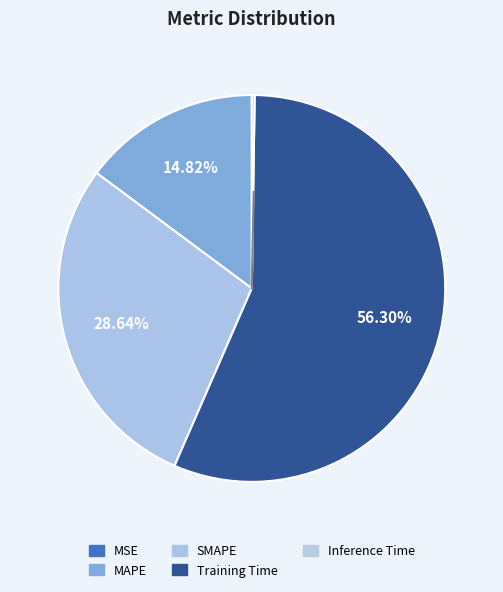

How many slices are in this pie chart?

5